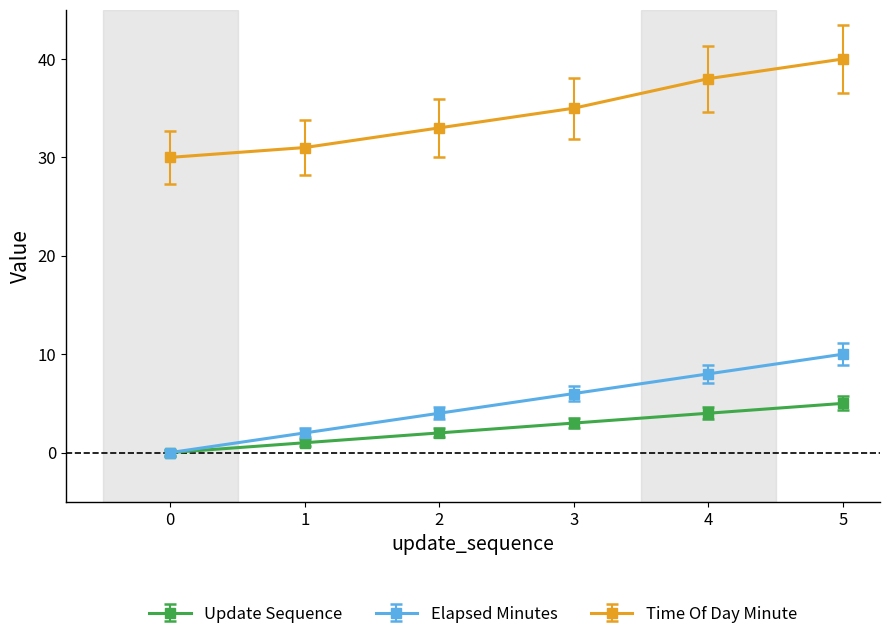

True or false: Time Of Day Minute and Elapsed Minutes intersect in this chart.

False